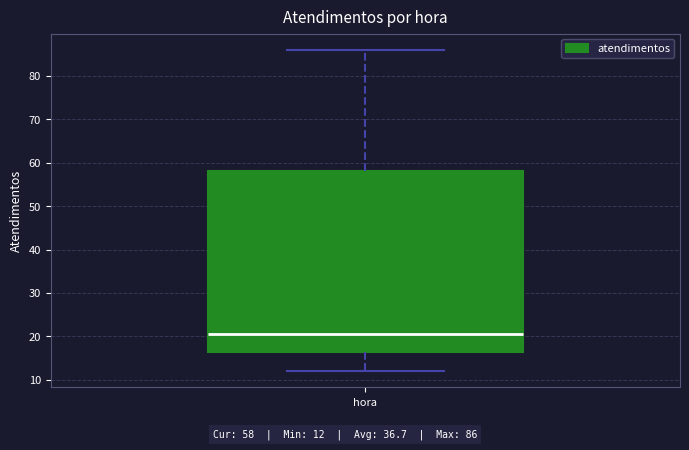

Where does the upper whisker of the box for hora end on the y-axis? The values are not printed on the chart, so give them approximately, as read against the axis.

86